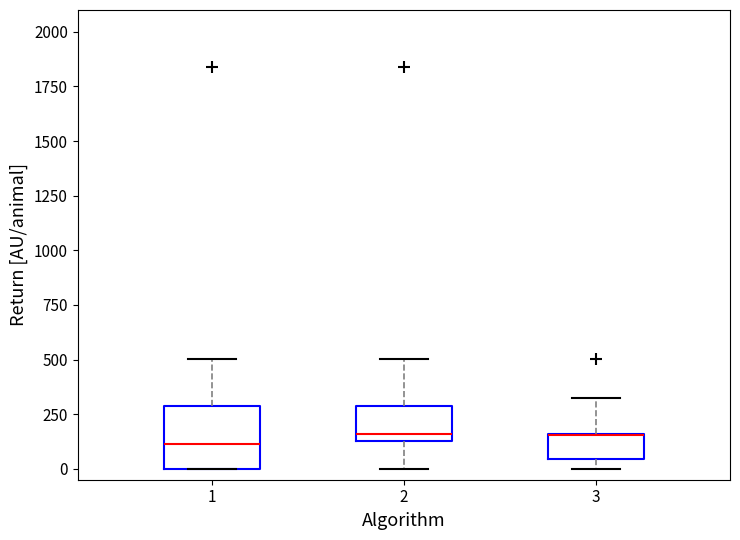

Comparing the boxes themselves (not the whiskers), which one is the tallest?

1